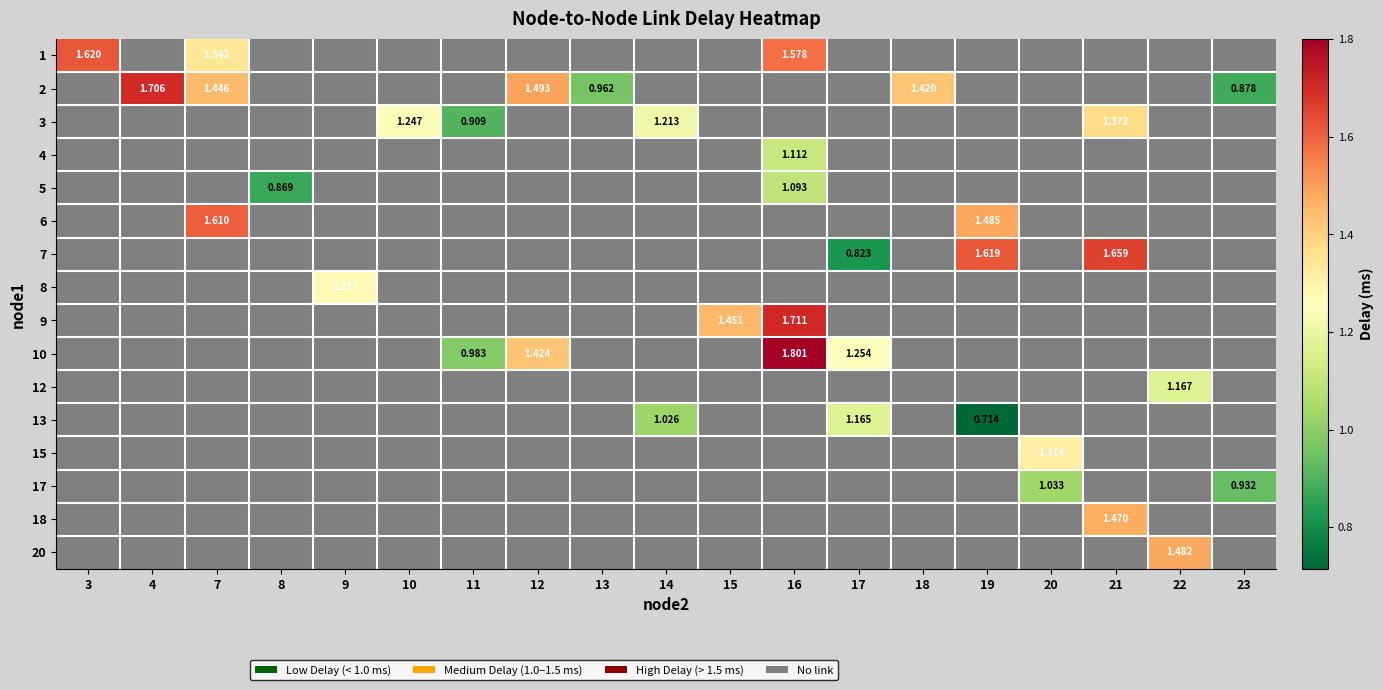

Which has a higher value, 11 or 22?

22